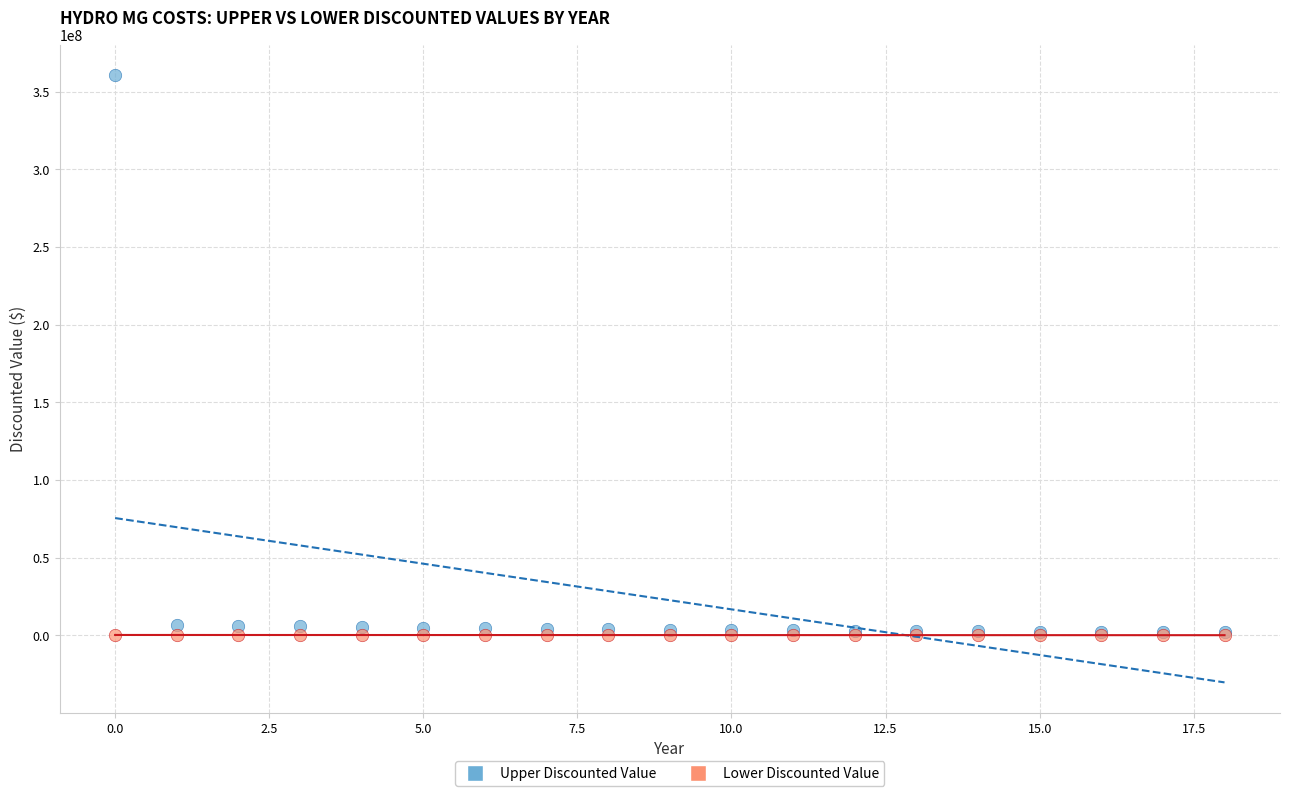

What are all the series names shown in the legend?

Upper Discounted Value, Lower Discounted Value